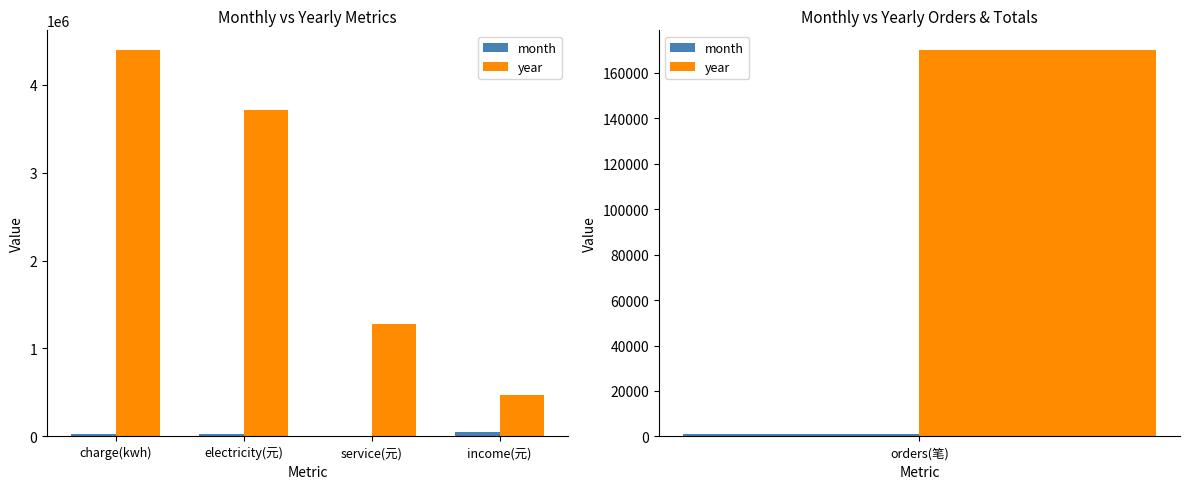

List the labels in order of month value, smallest first.

service(元), electricity(元), charge(kwh), income(元)